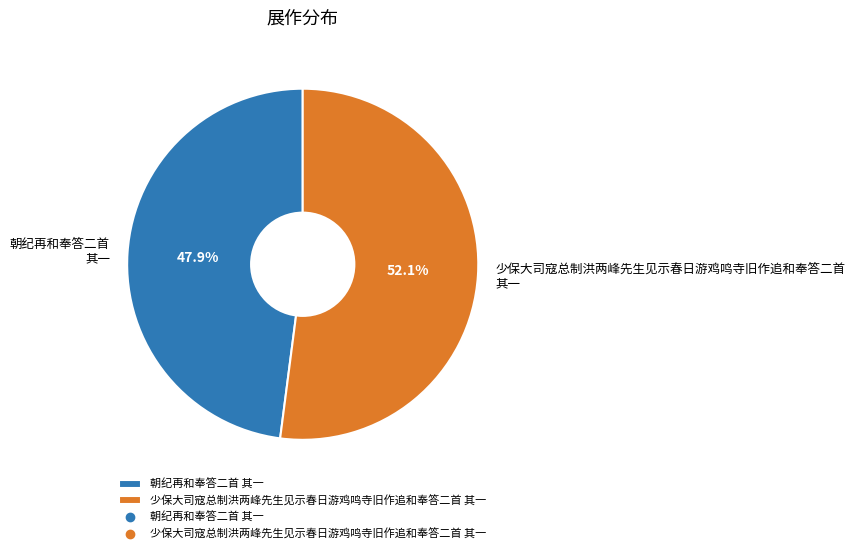

Is it true that 少保大司寇总制洪两峰先生见示春日游鸡鸣寺旧作追和奉答二首 其一 is 41% of the pie?

False